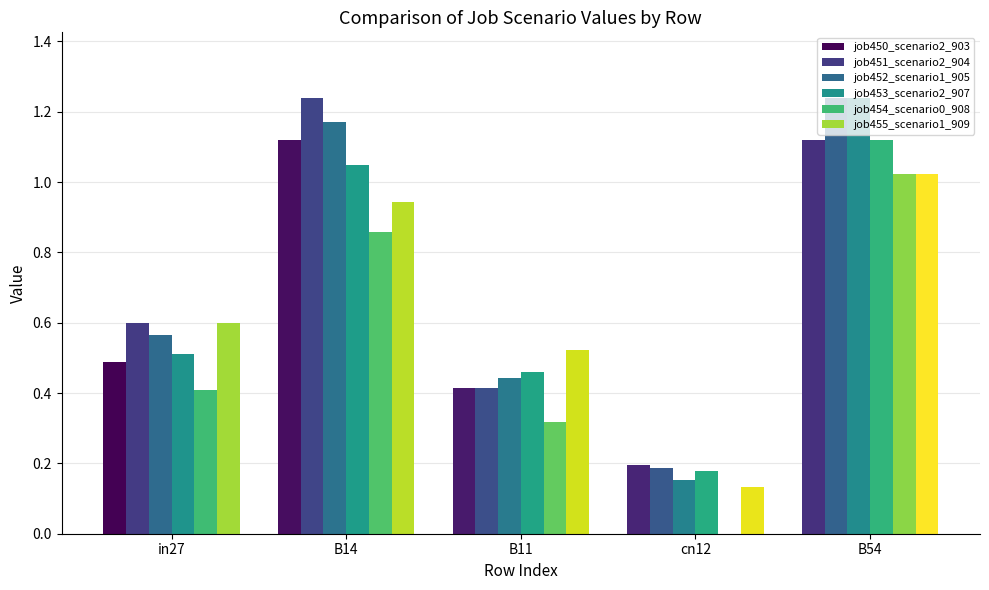

Is the value of job451_scenario2_904 at B14 greater than the value of job452_scenario1_905 at B14?

Yes